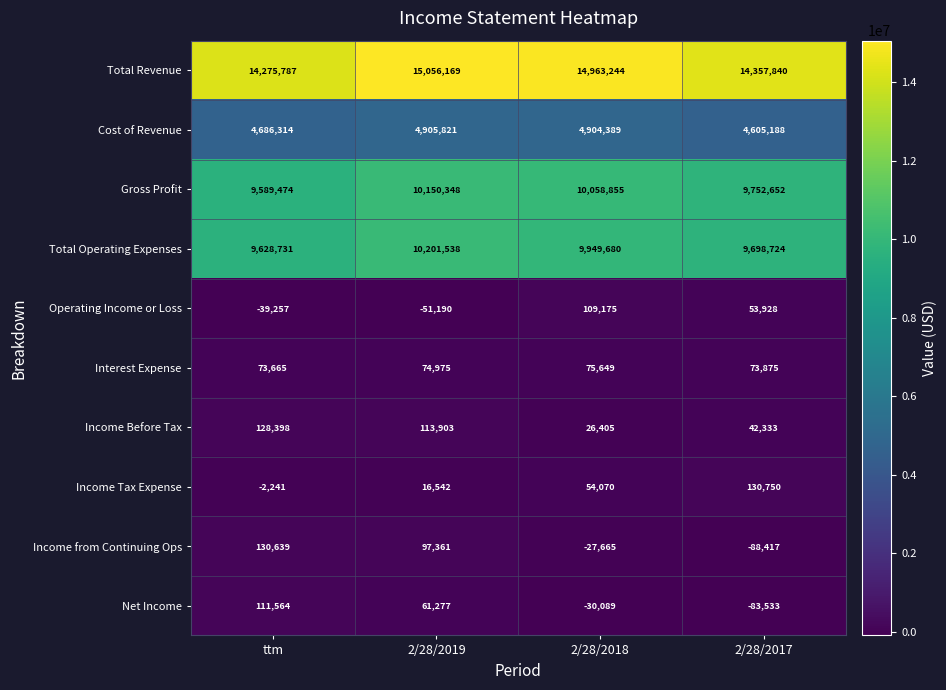

What is the maximum value shown in the chart?

15056169